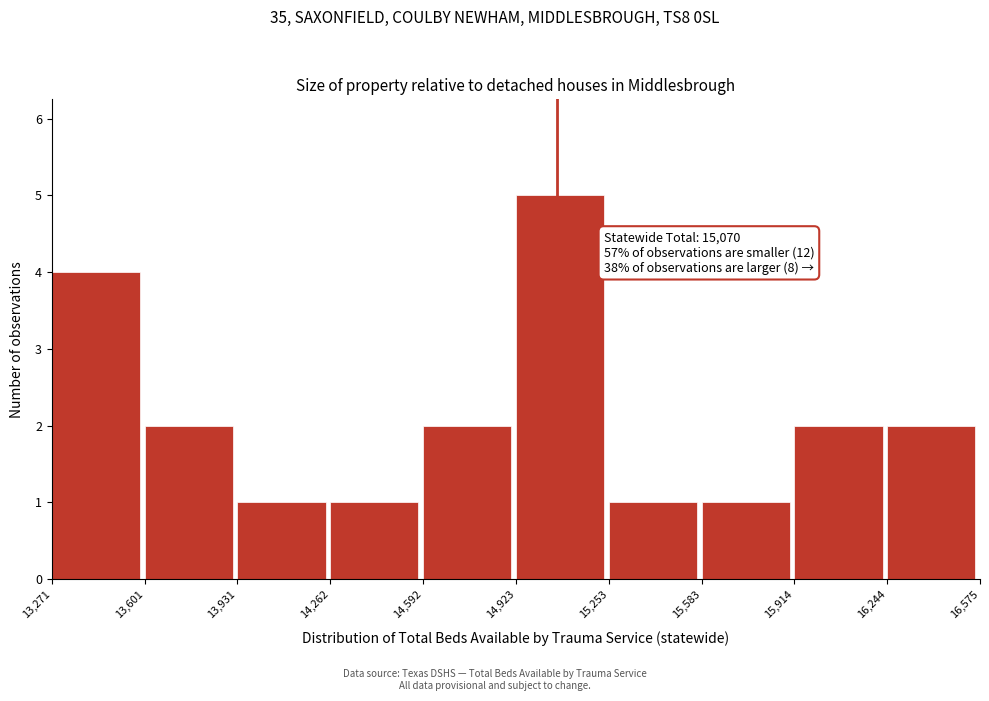

Over which range of the x-axis is the bar tallest?

14,923 to 15,253